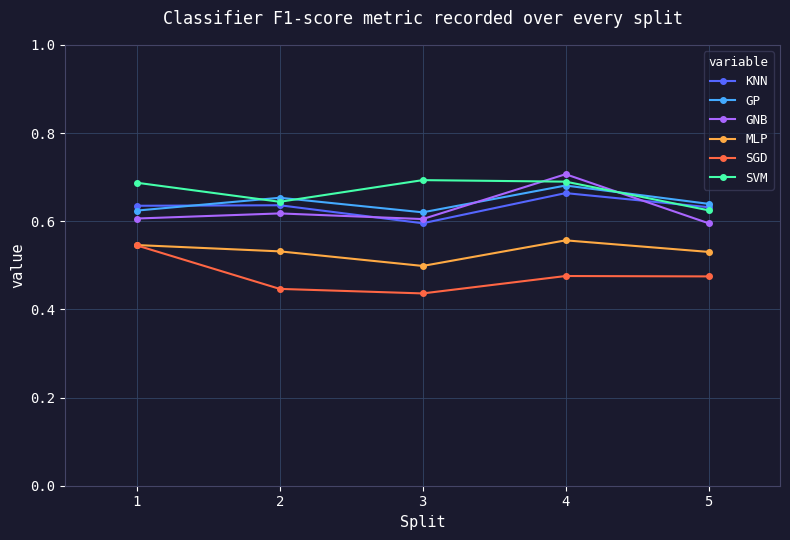

How many interior local peaks does the MLP series have?

1